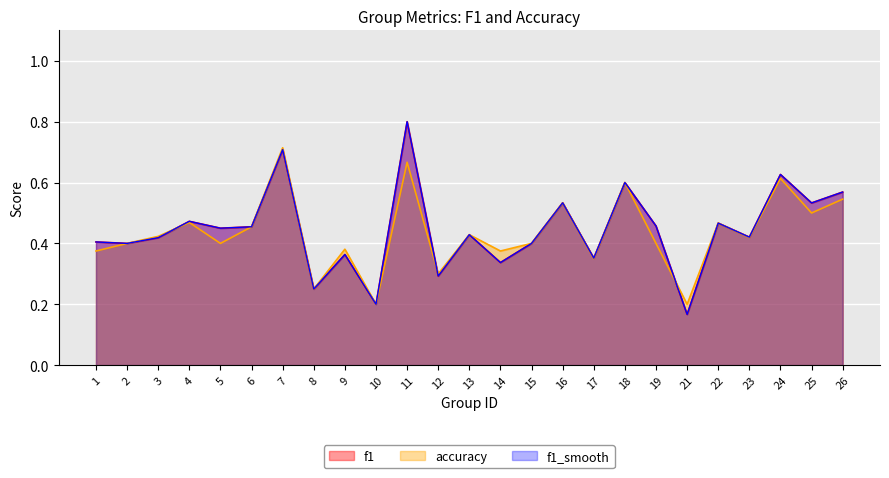

At how many categories does at least one series exceed 0?

25